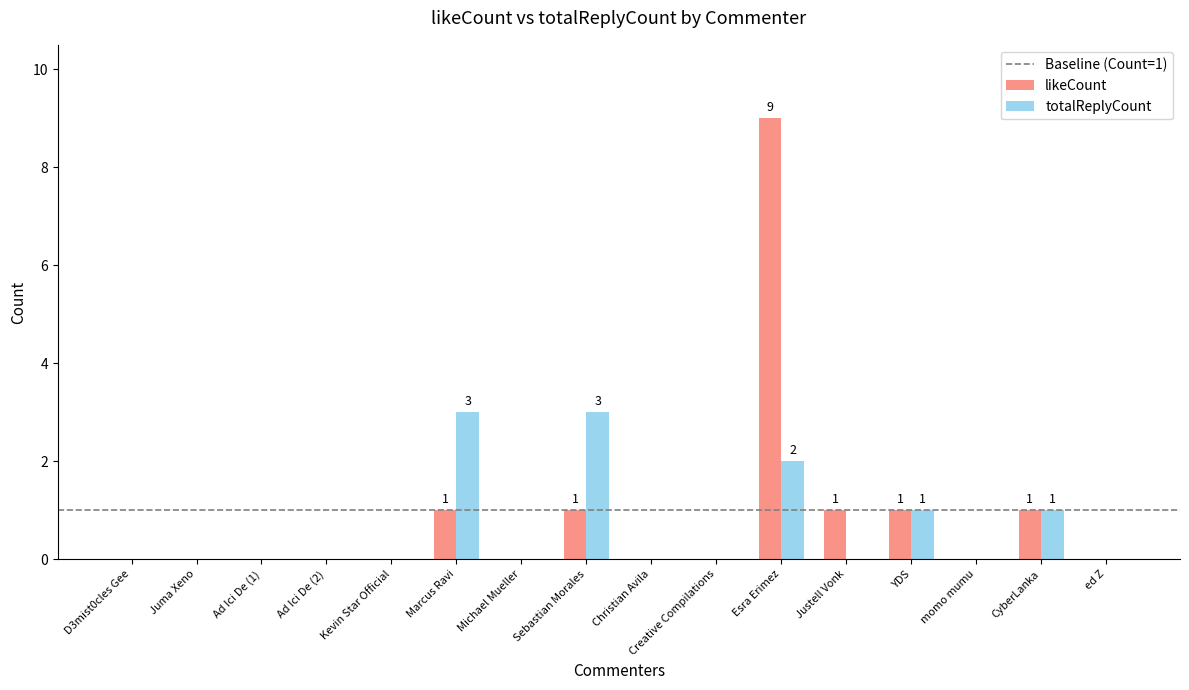

At which category does the chart reach its peak across all series?

Esra Erimez